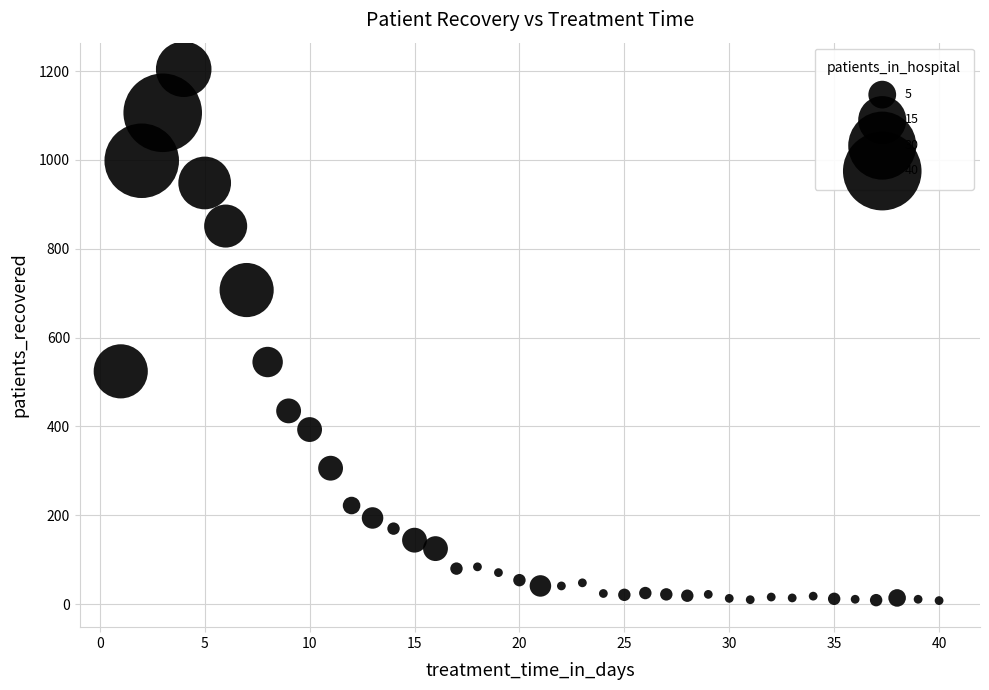

What Y value in the scatter plot is closest to 606?

545